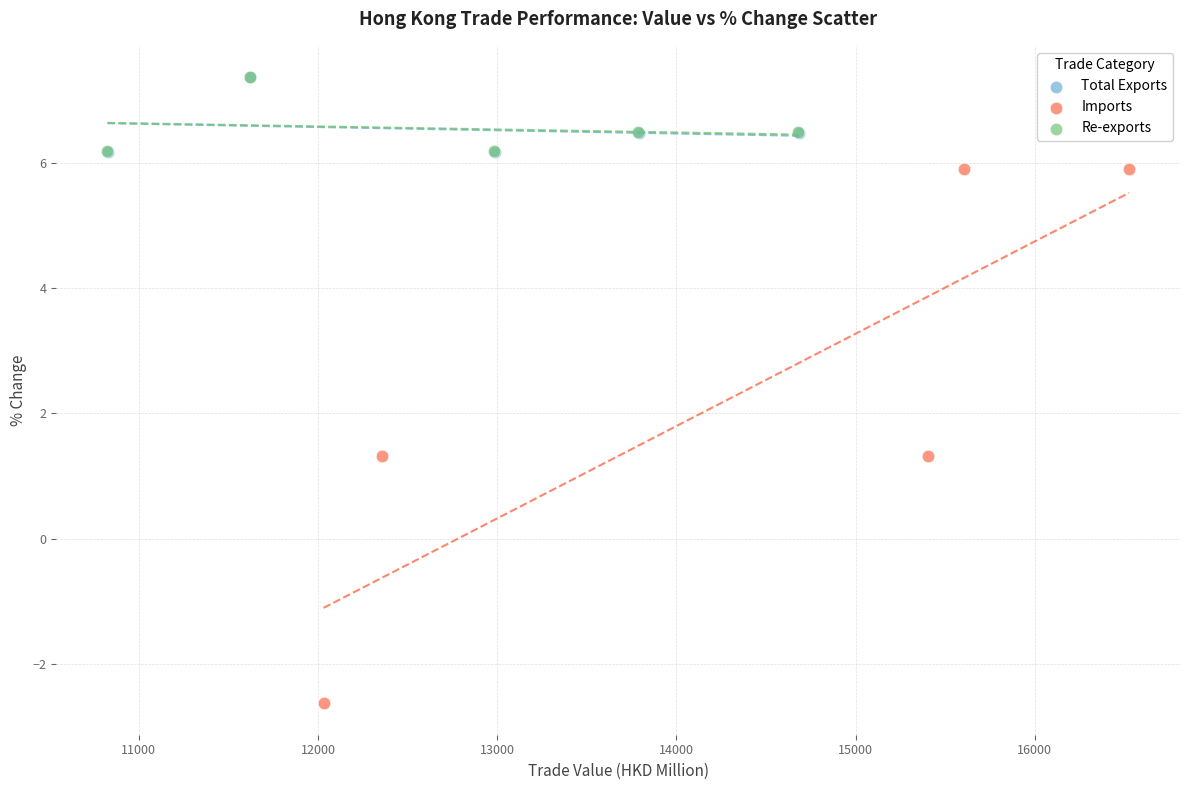

Which series contains the lowest Y value?

Imports